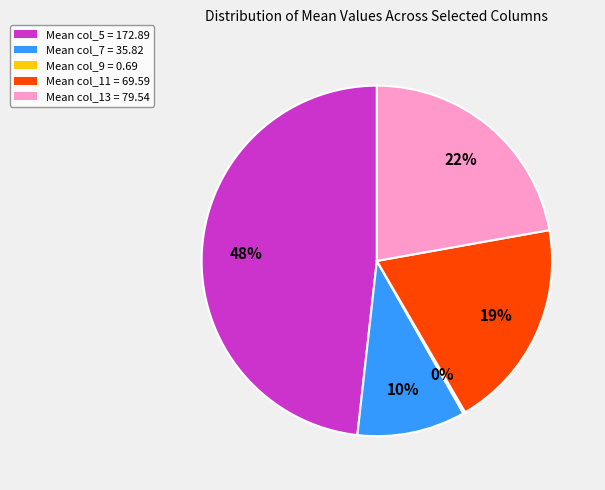

Does any single category account for the majority?

No